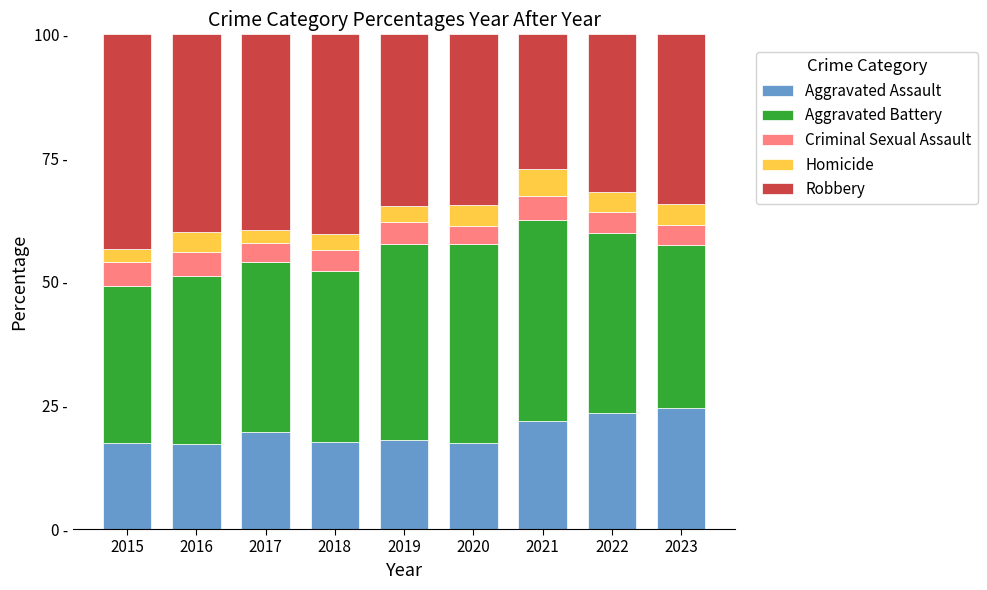

Does the chart contain stacked bars?

Yes